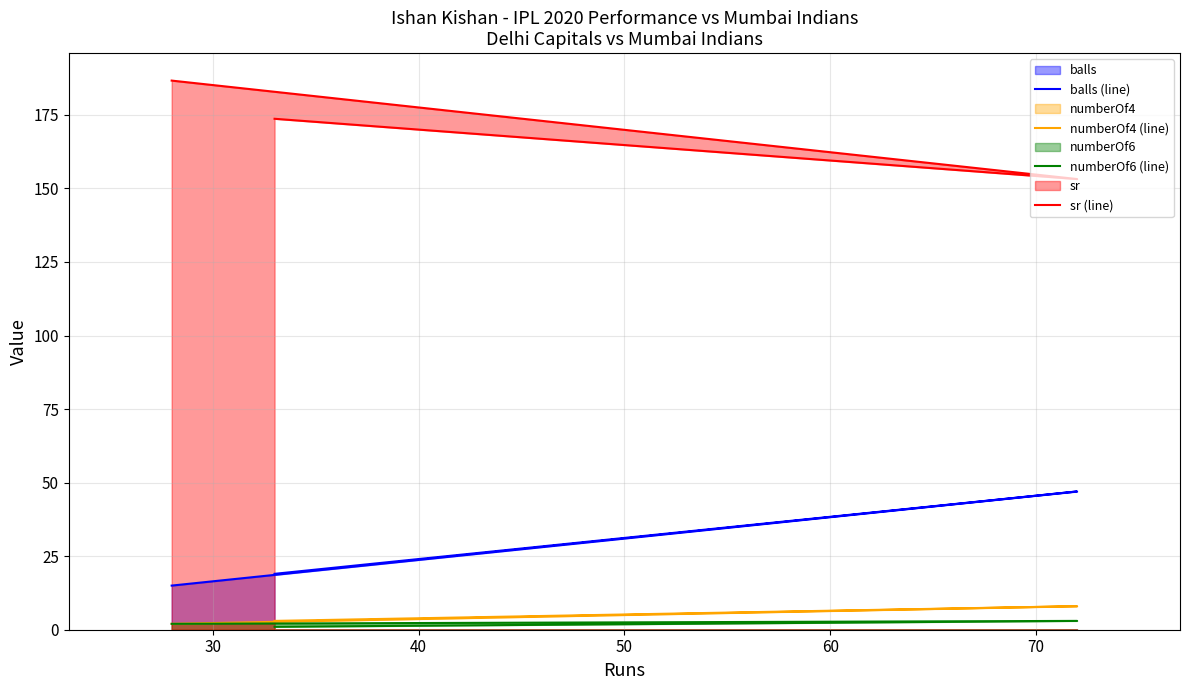

Which series has the largest range (max minus min)?

sr (line)